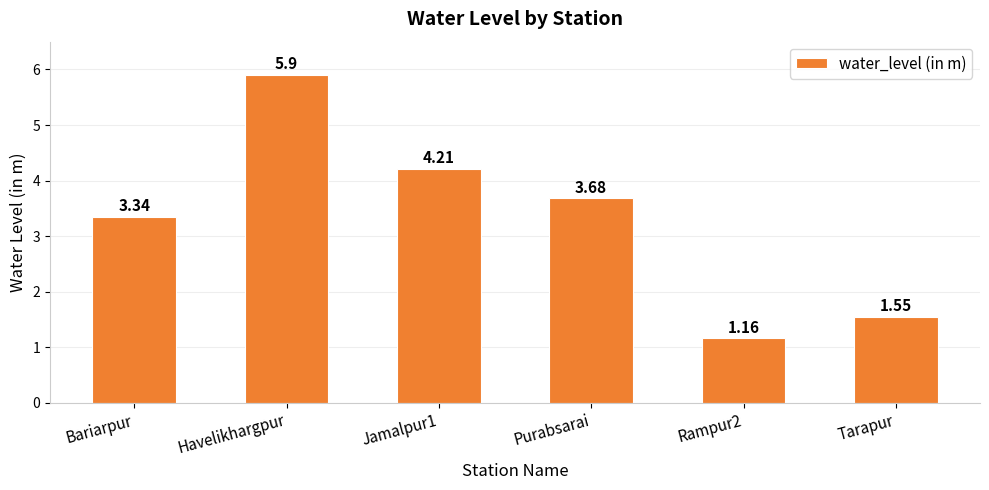

What is the sum of all values?

19.8